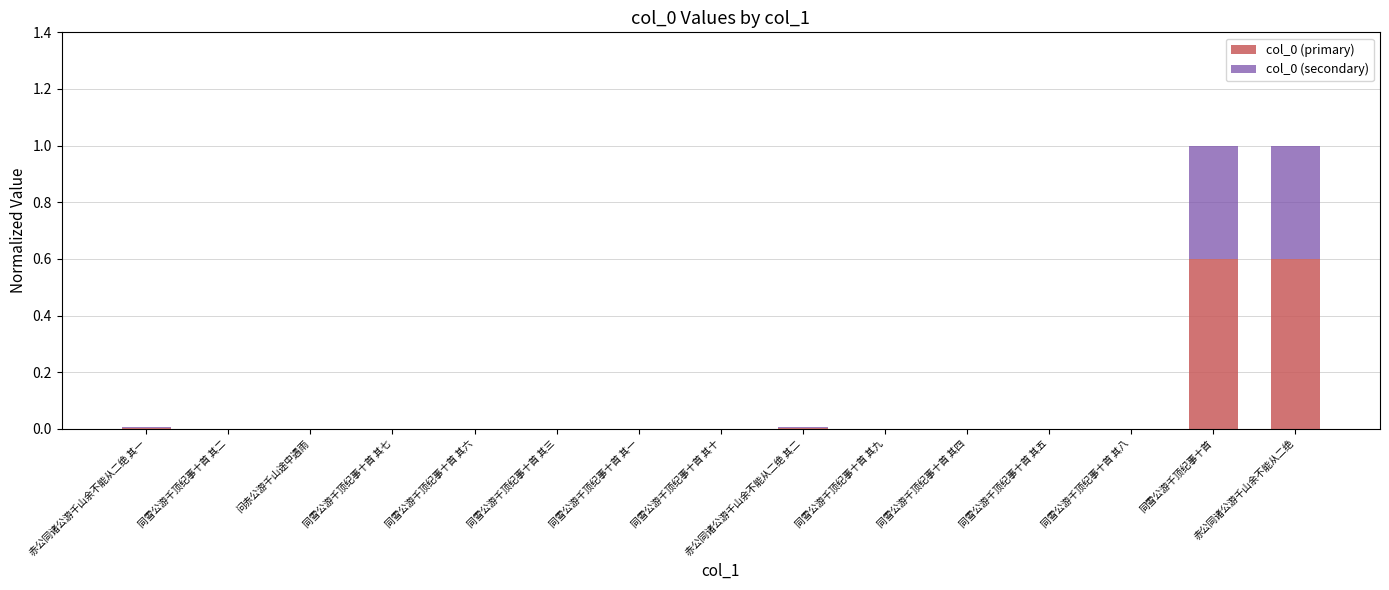

What is the sum of all col_0 (primary) values?

1.2